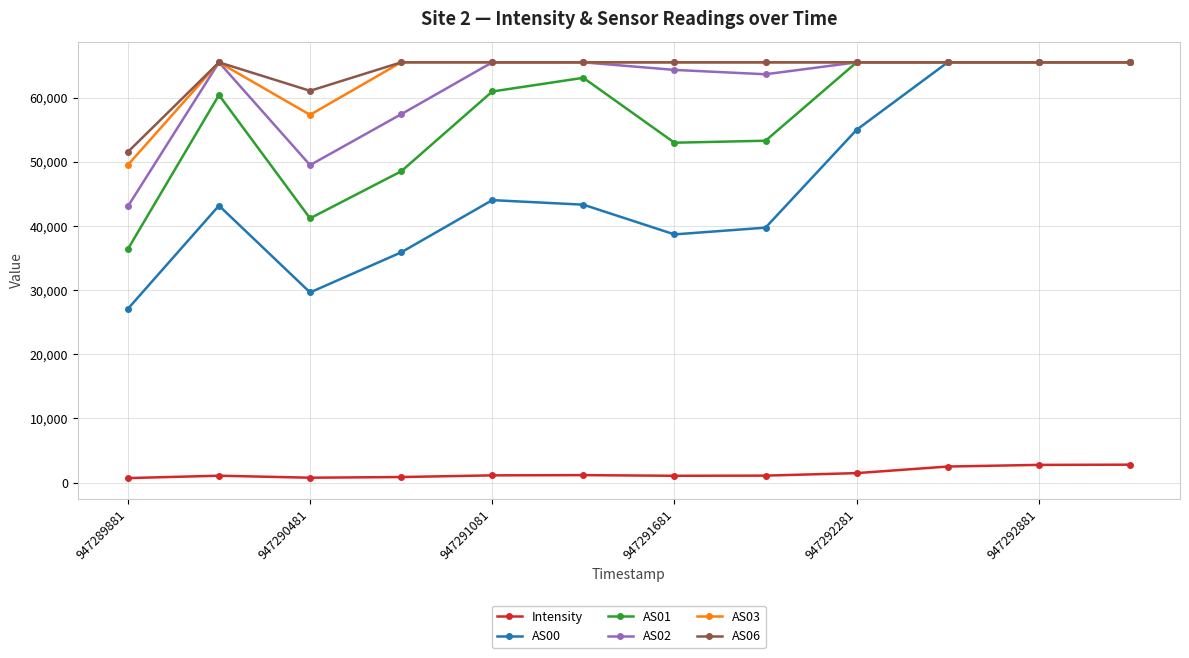

True or false: AS03 and Intensity cross at least once.

False